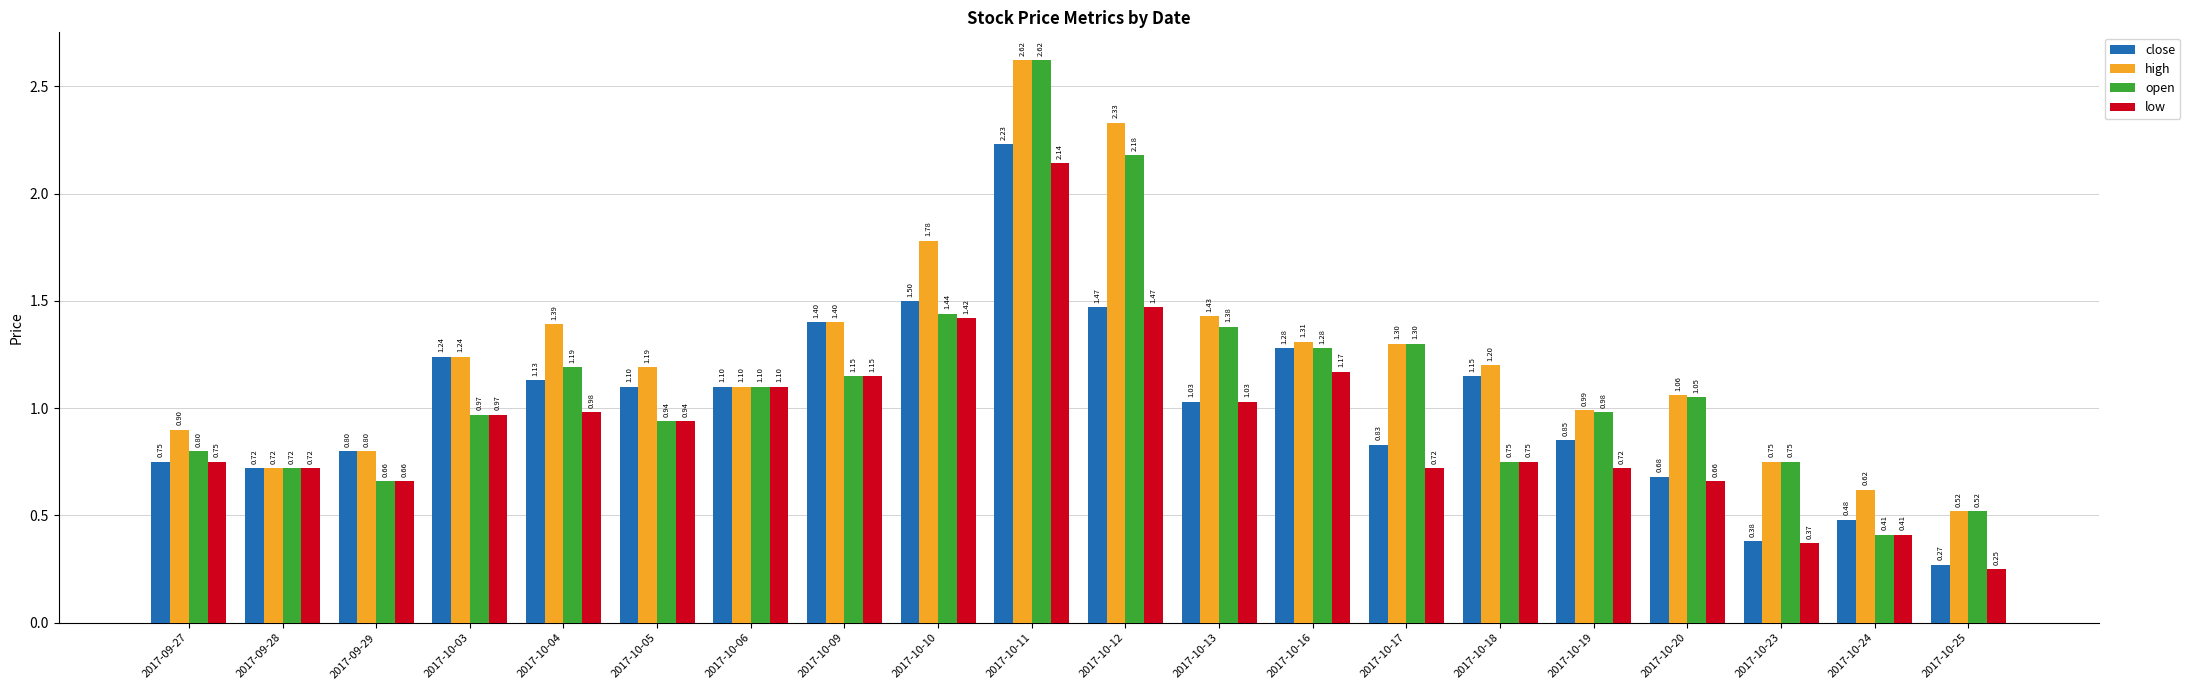

Is it true that low equals 0.2 at 2017-09-28?

False